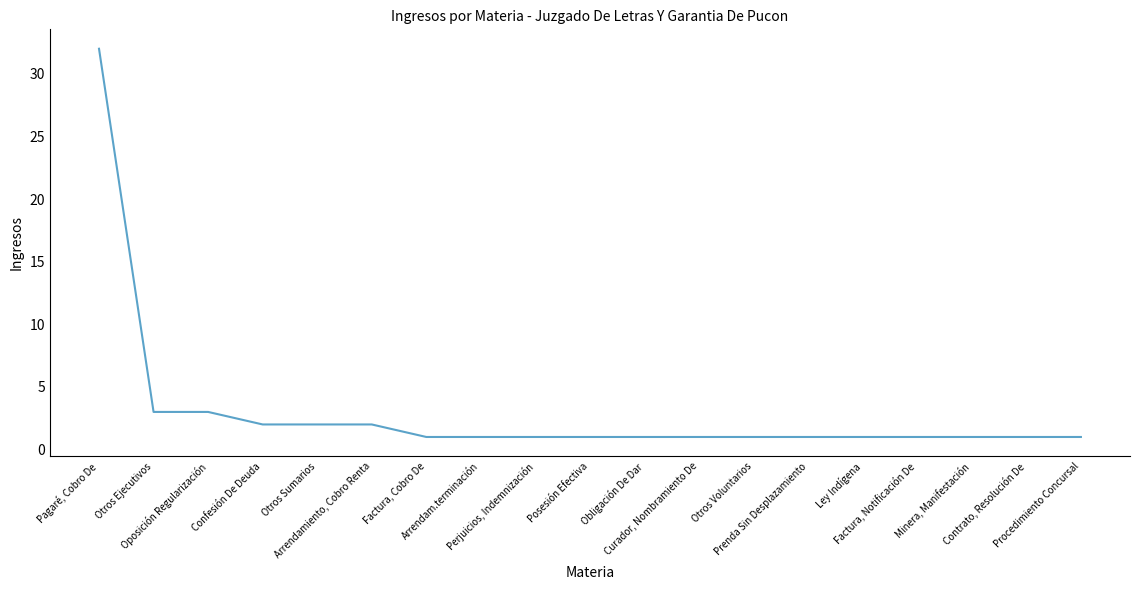

Is this an area chart (filled region under the line)?

No